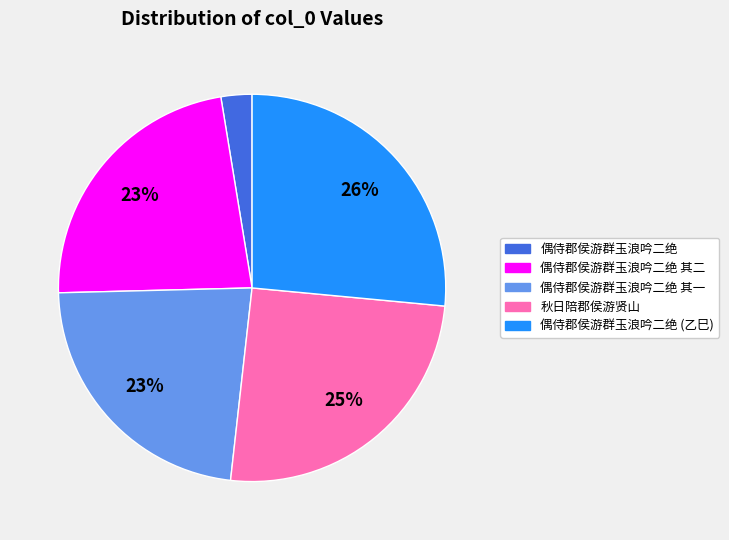

Is there a majority slice in this chart?

No